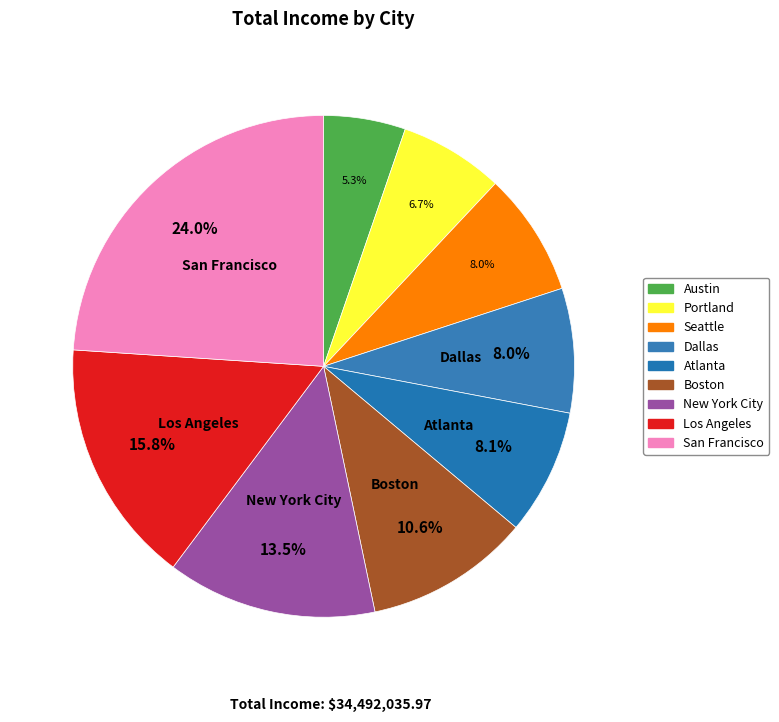

The Boston slice represents 11% of the pie. True or false?

True